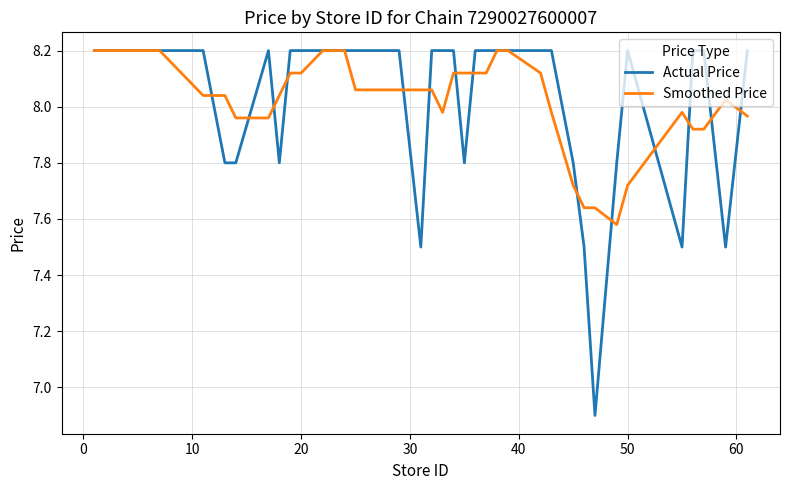

What are all the series names shown in the legend?

Actual Price, Smoothed Price